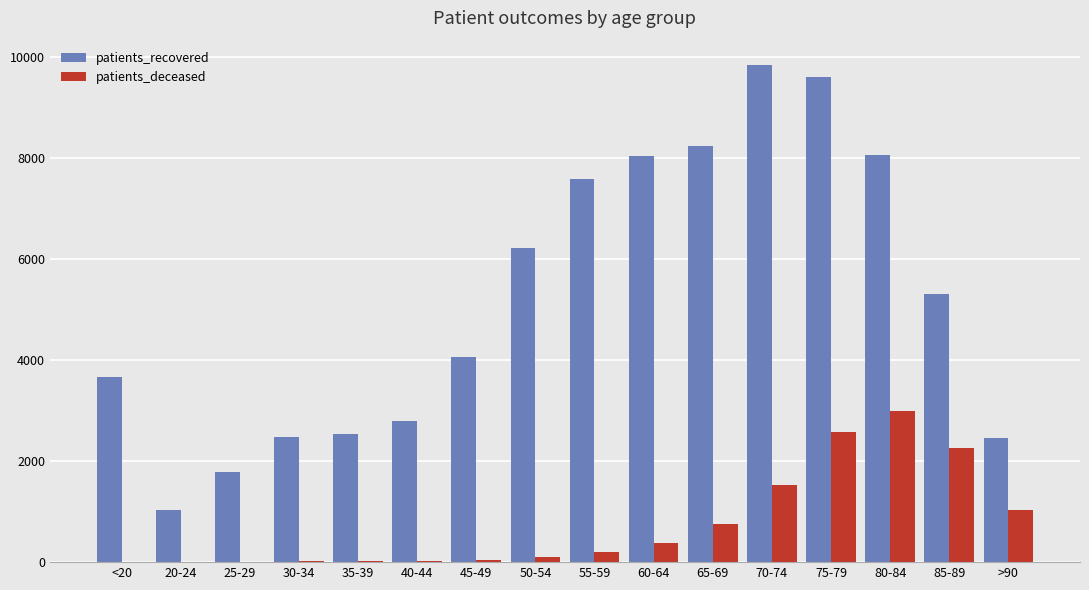

What is the total value across all series at 60-64?

8422